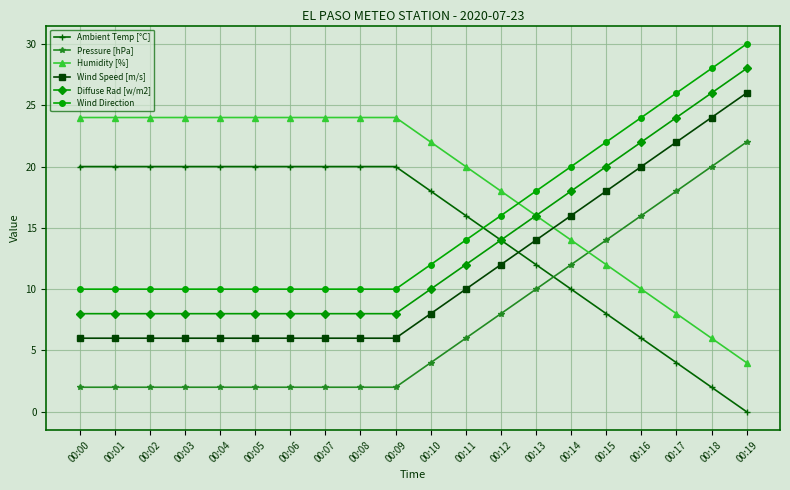

What is the value of the Wind Speed [m/s] point at the 15th from the left?

16.0